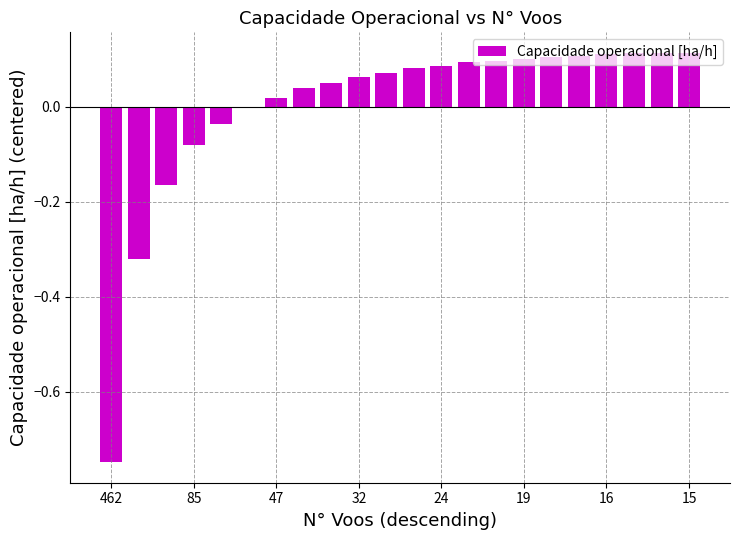

What is the difference between the maximum and minimum values?

0.9